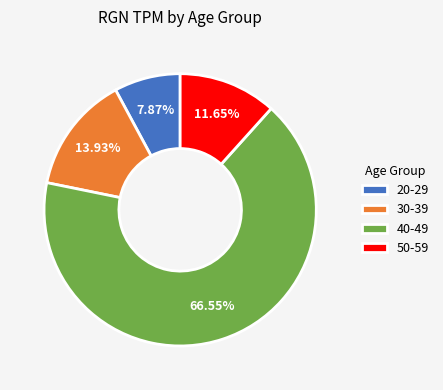

Between 30-39 and 40-49, which is larger?

40-49